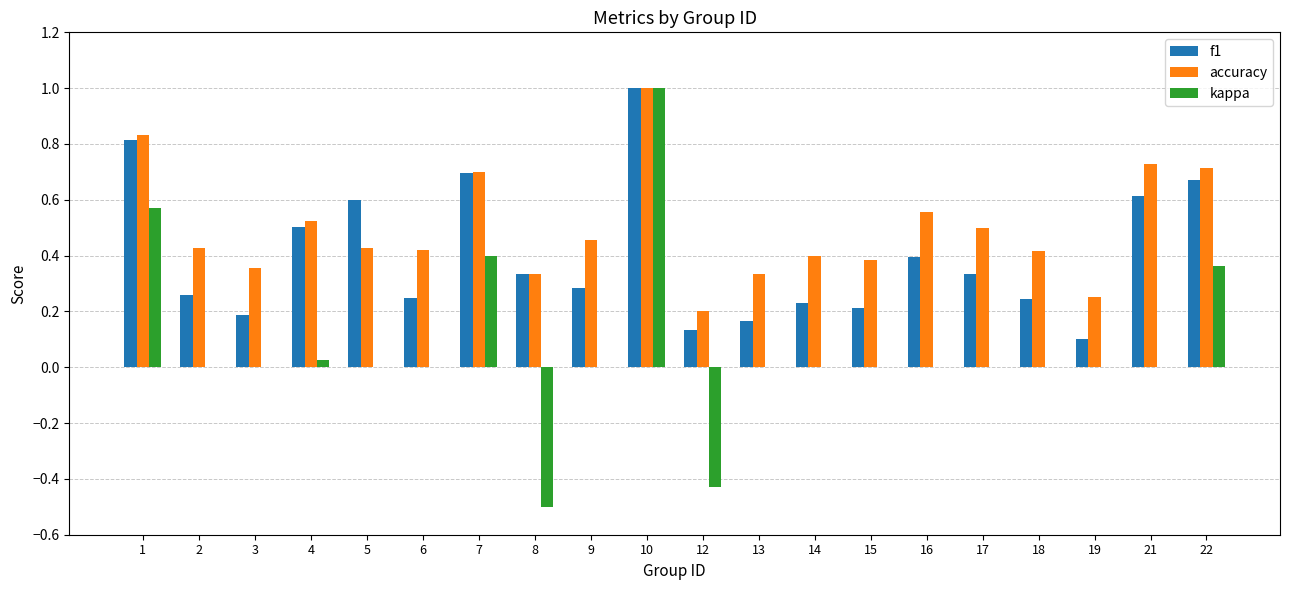

What is the maximum value for kappa?

1.0